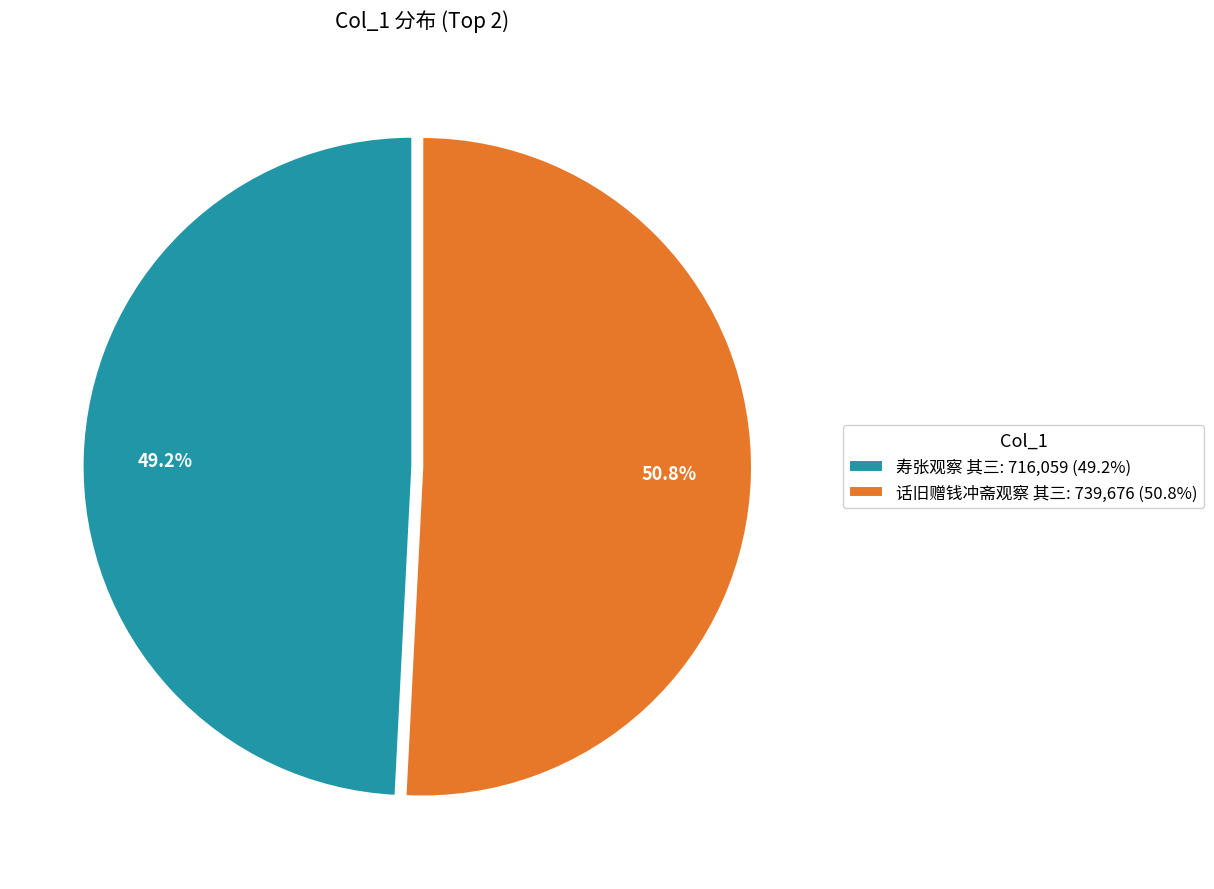

True or false: 寿张观察 其三 accounts for 49% of the total.

True